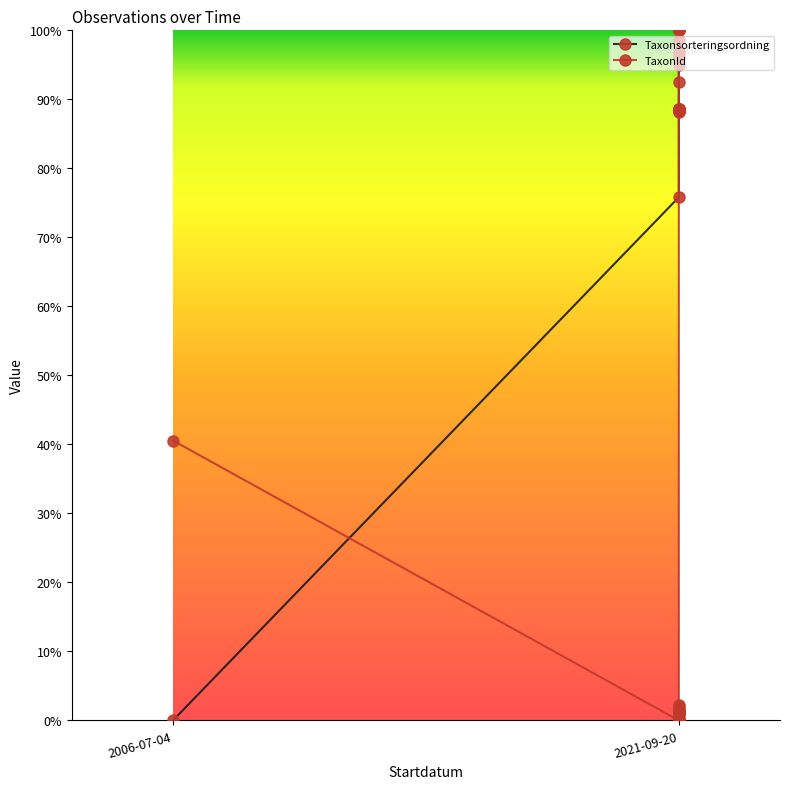

What is the difference between the second highest and minimum values in the TaxonId series?

100.0